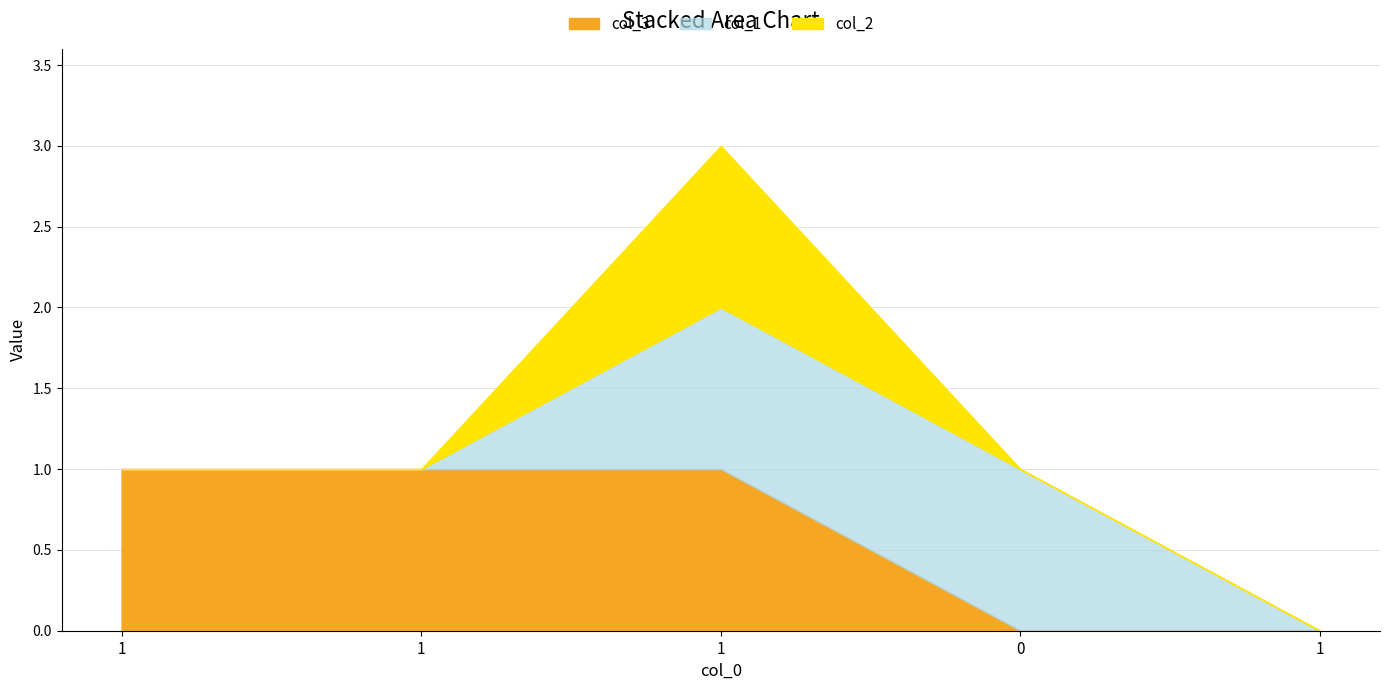

How many col_2 values are between 0 and 1?

5